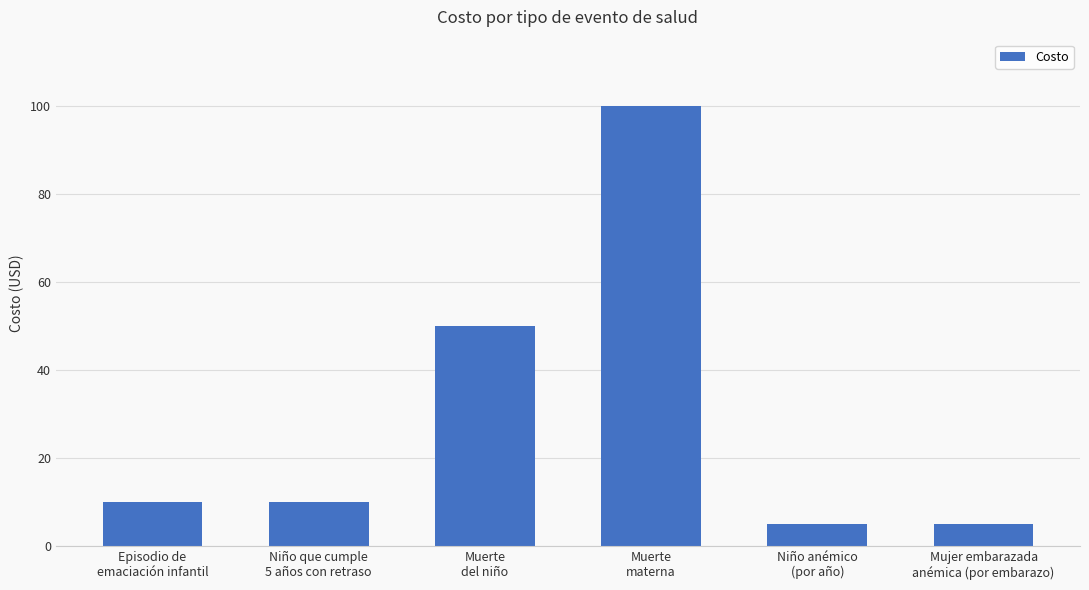

What is the greatest value displayed?

100